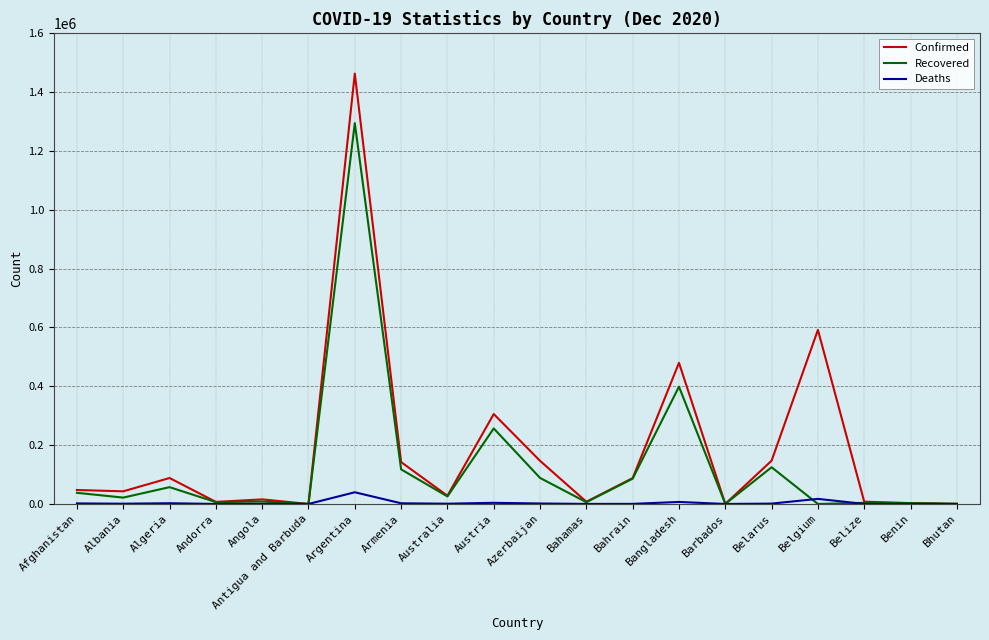

Is it true that Confirmed equals 140169 at Algeria?

False